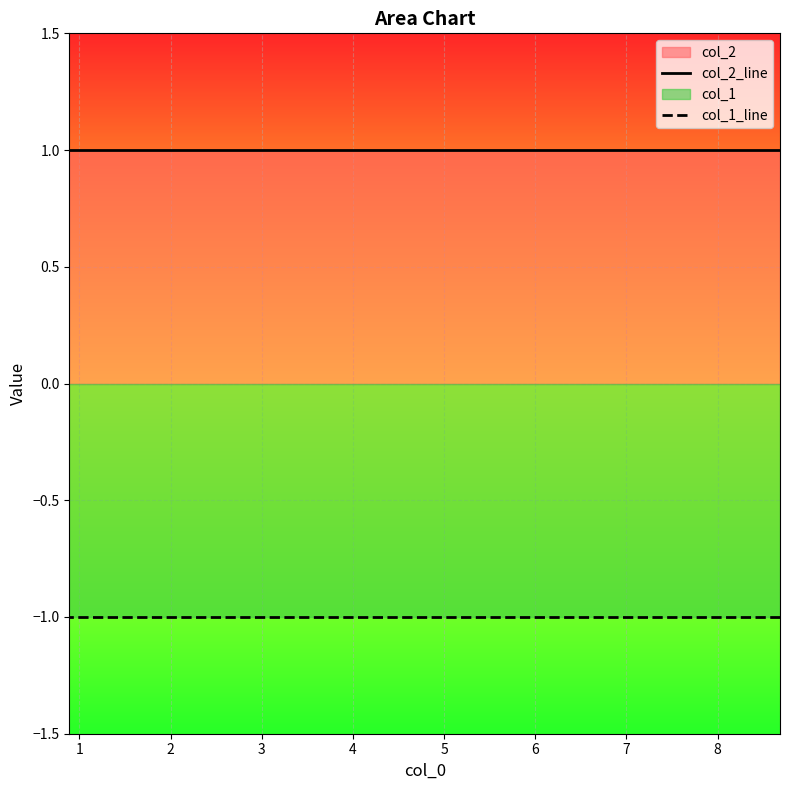

How many lines are shown in the chart?

2